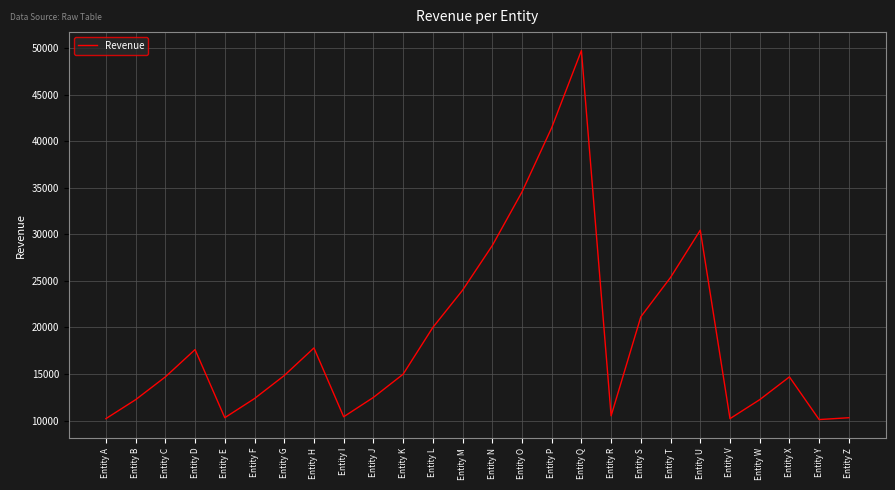

The chart shows a value of 34560.0 at Entity O. True or false?

True